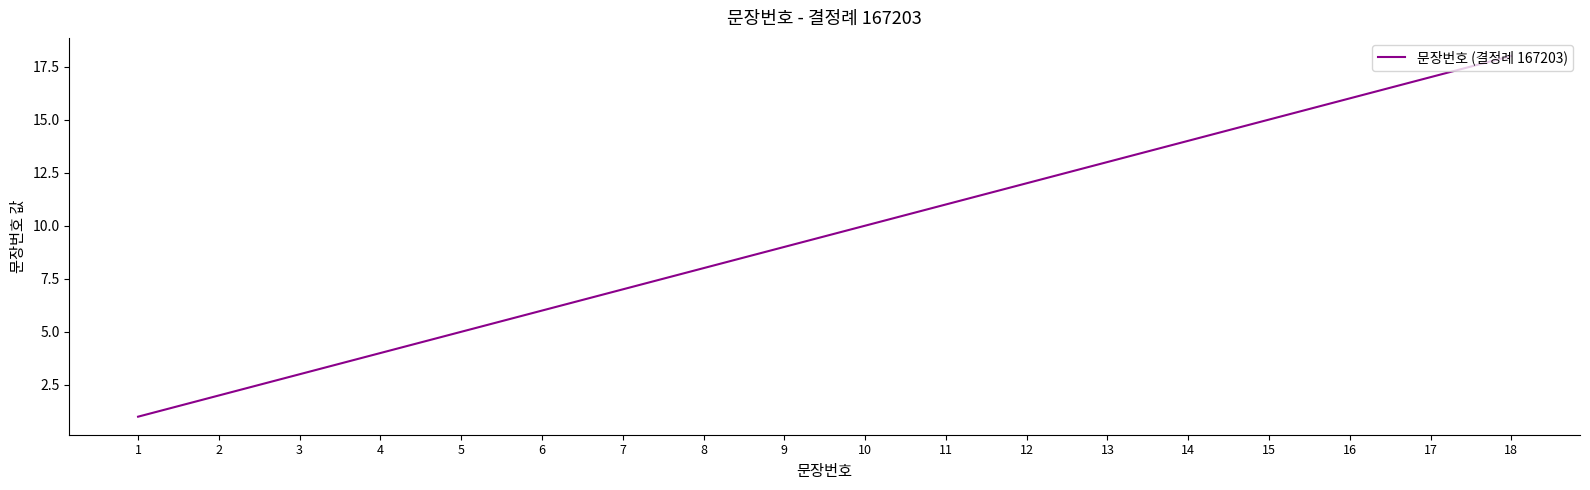

Reading left to right, list all the values displayed in this chart.

1	2	3	4	5	6	7	8	9	10	11	12	13	14	15	16	17	18